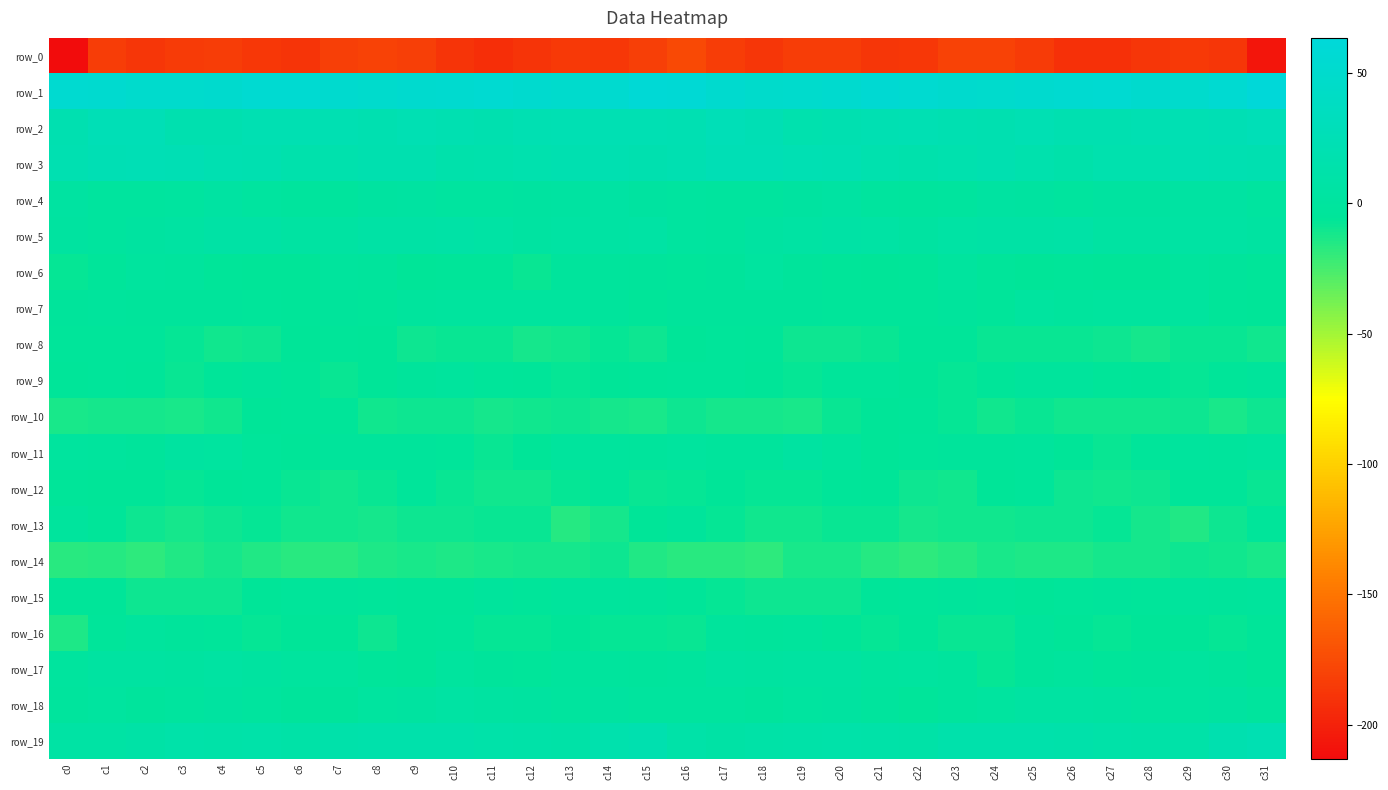

Which category has the lowest value in the row_19 series?

c0